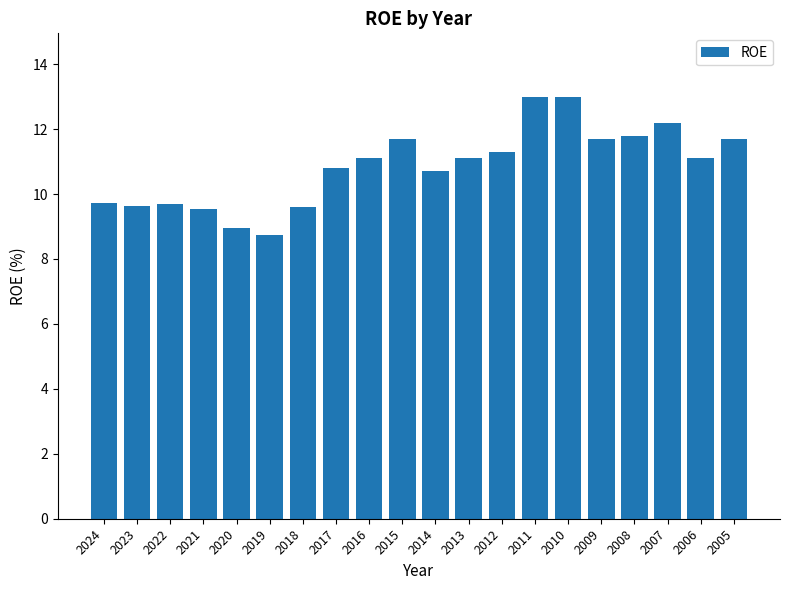

What is the change in value from 2023 to 2020?

-0.7